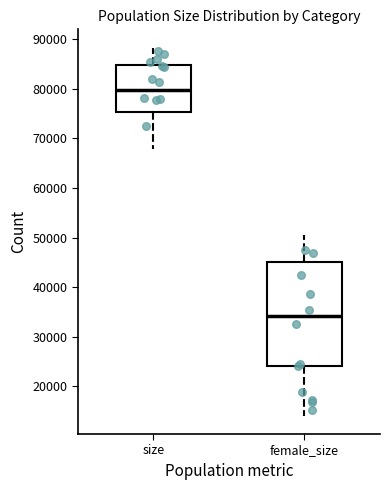

Where does the lower whisker of the box for size end on the y-axis? The values are not printed on the chart, so give them approximately, as read against the axis.

68000